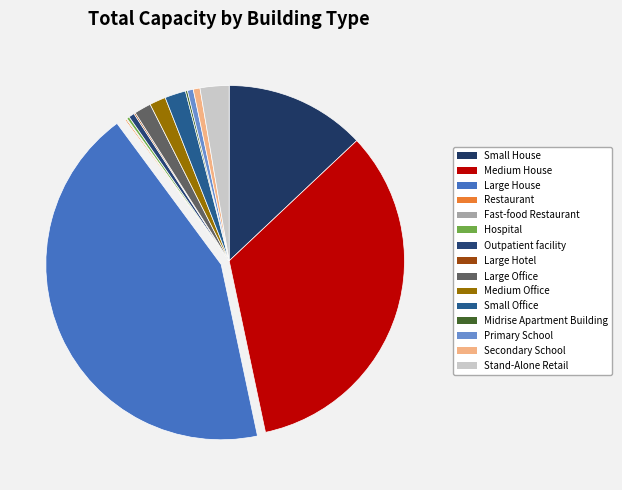

To the nearest percent, what portion does Medium House represent?

34%